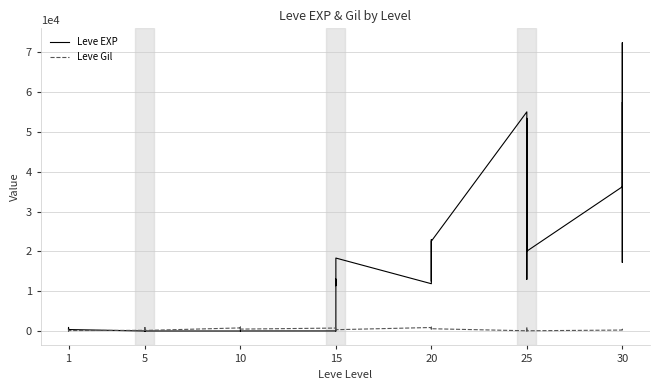

What is the greatest value displayed?

72430